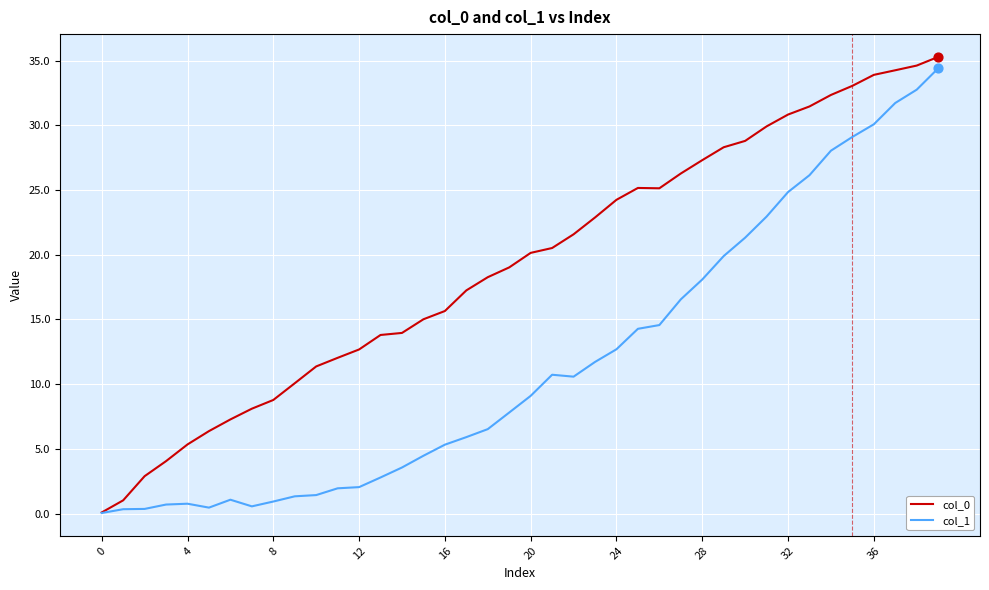

At how many categories does at least one series exceed 26?

13